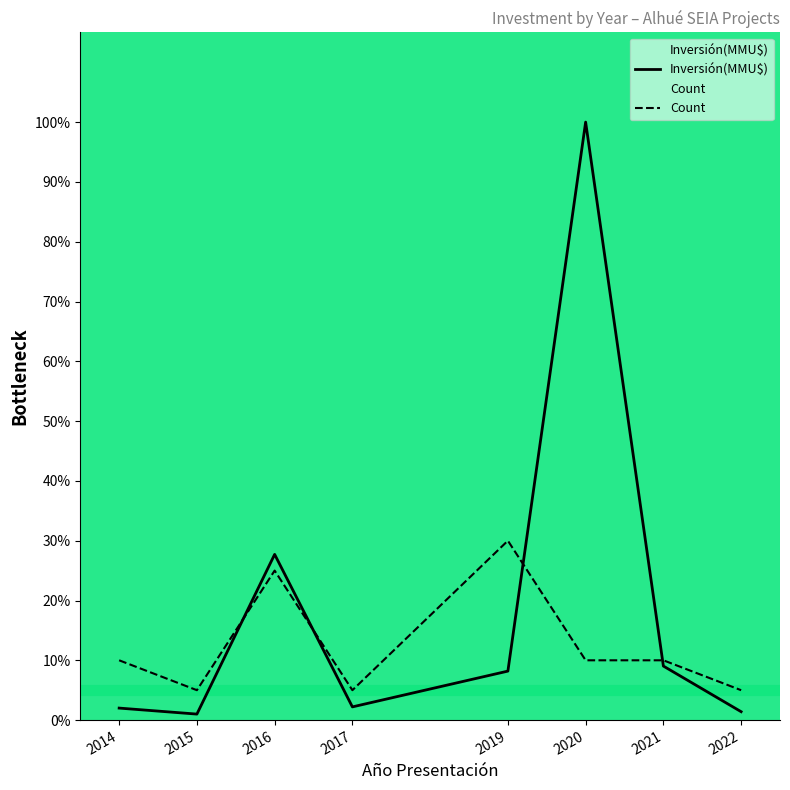

True or false: Inversión(MMU$) and Count intersect in this chart.

True